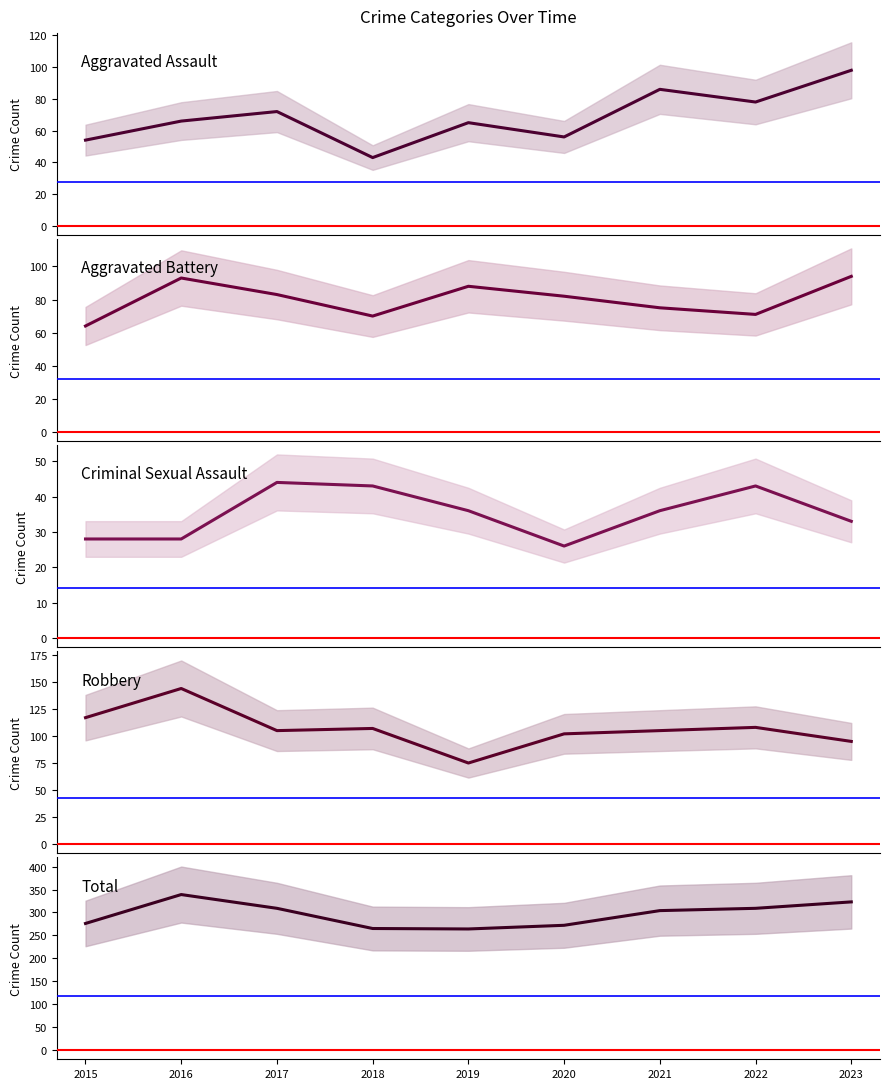

Count the number of categories in the chart.

9